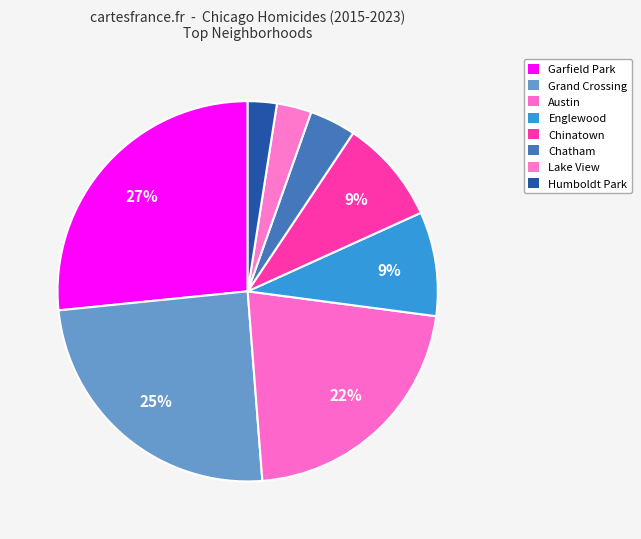

Count the number of slices in the pie.

8